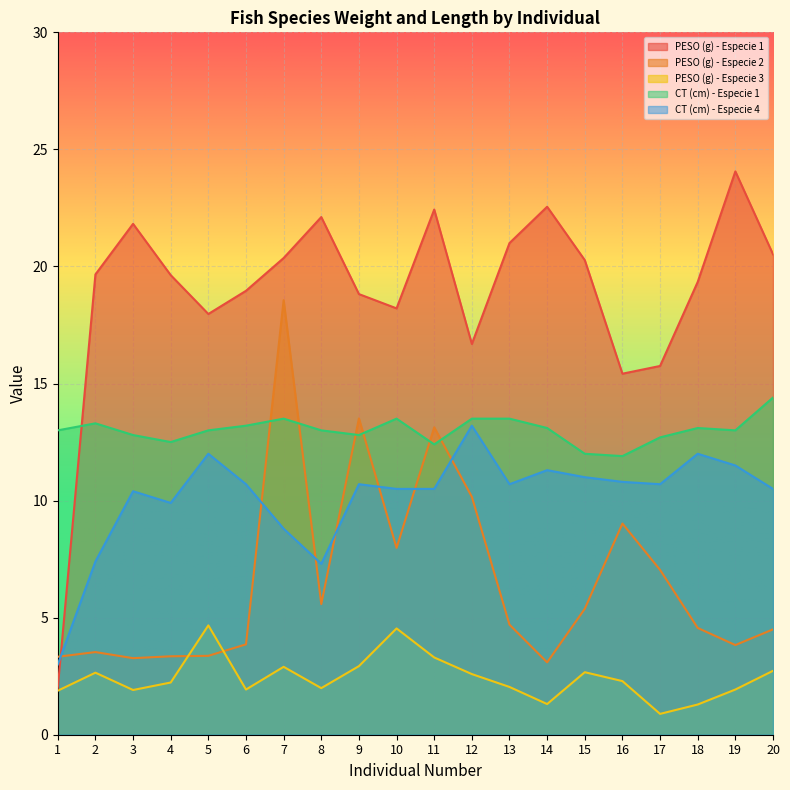

What is the total value across all series at 12?

56.1